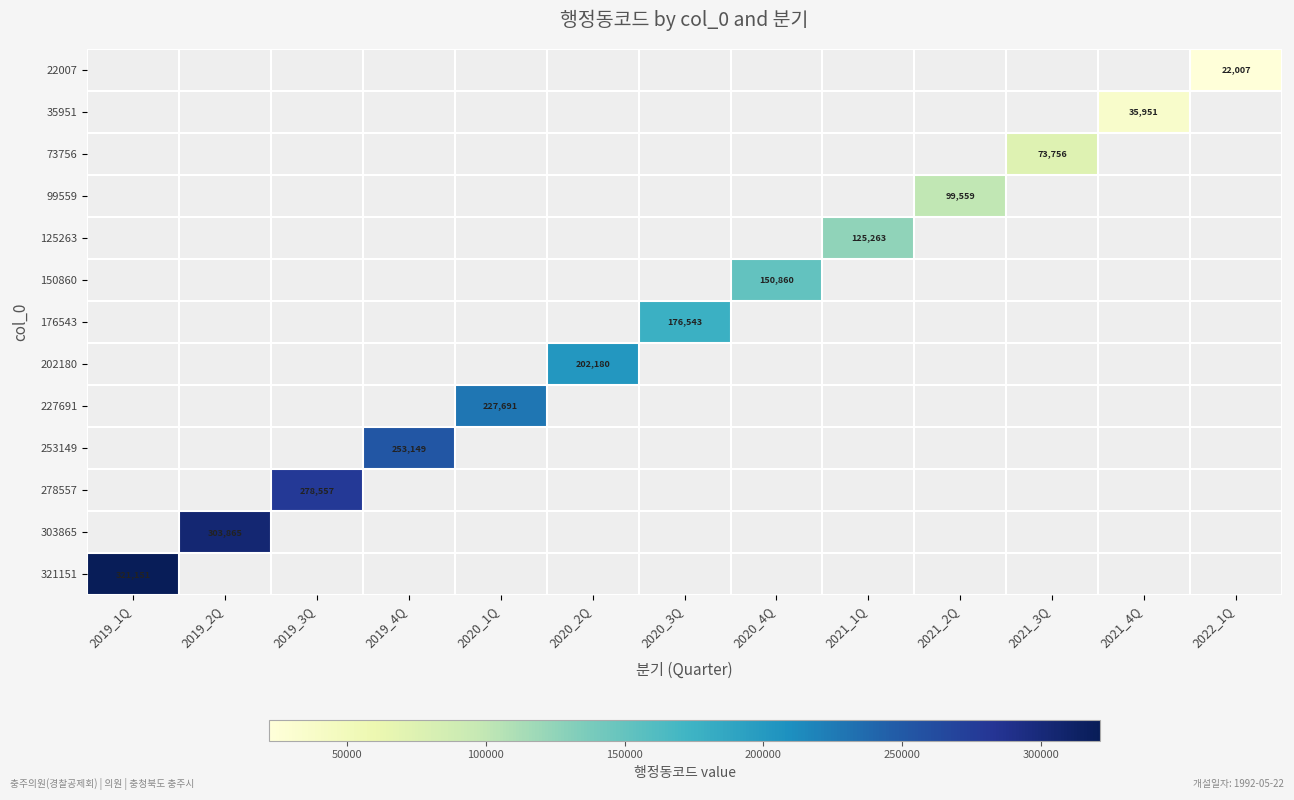

Rank the series by their average value, from highest to lowest.

22007, 35951, 73756, 99559, 125263, 150860, 176543, 202180, 227691, 253149, 278557, 303865, 321151